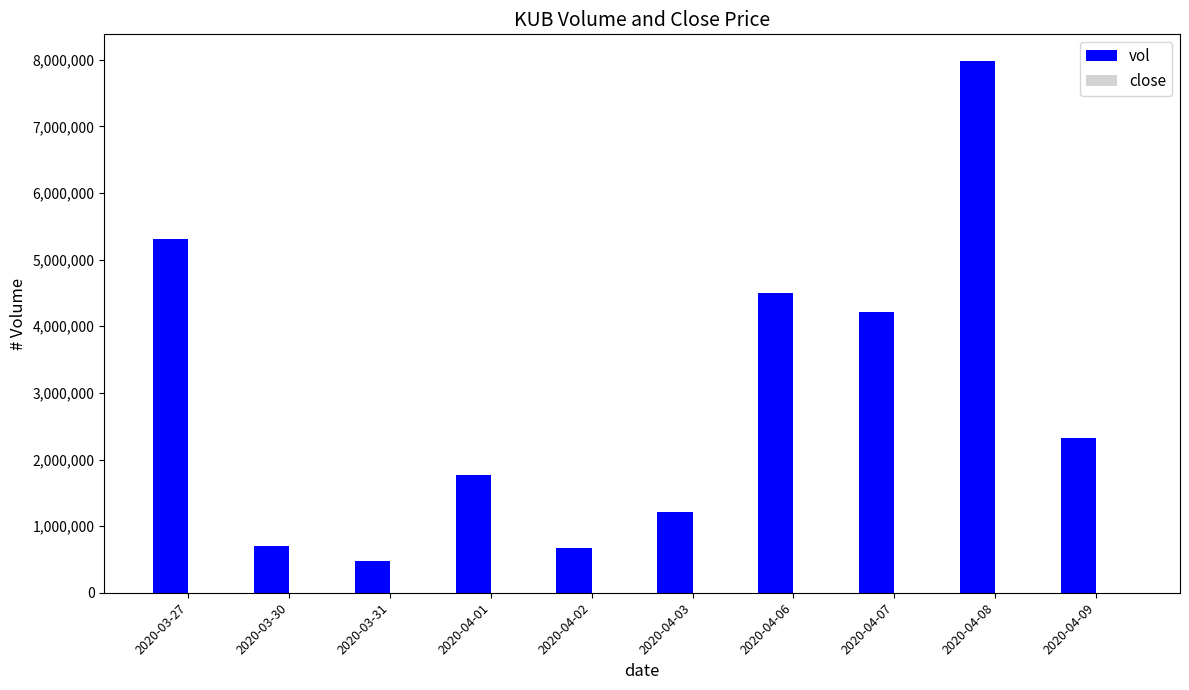

What is the maximum value shown in the chart?

7983700.0